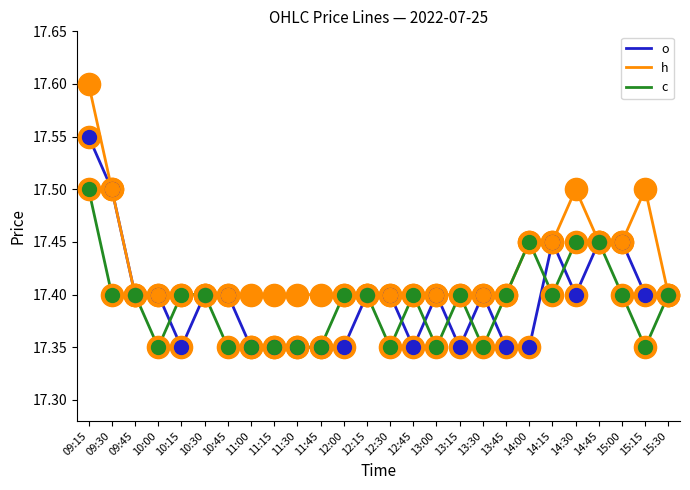

What is the highest value of the c series?

17.5